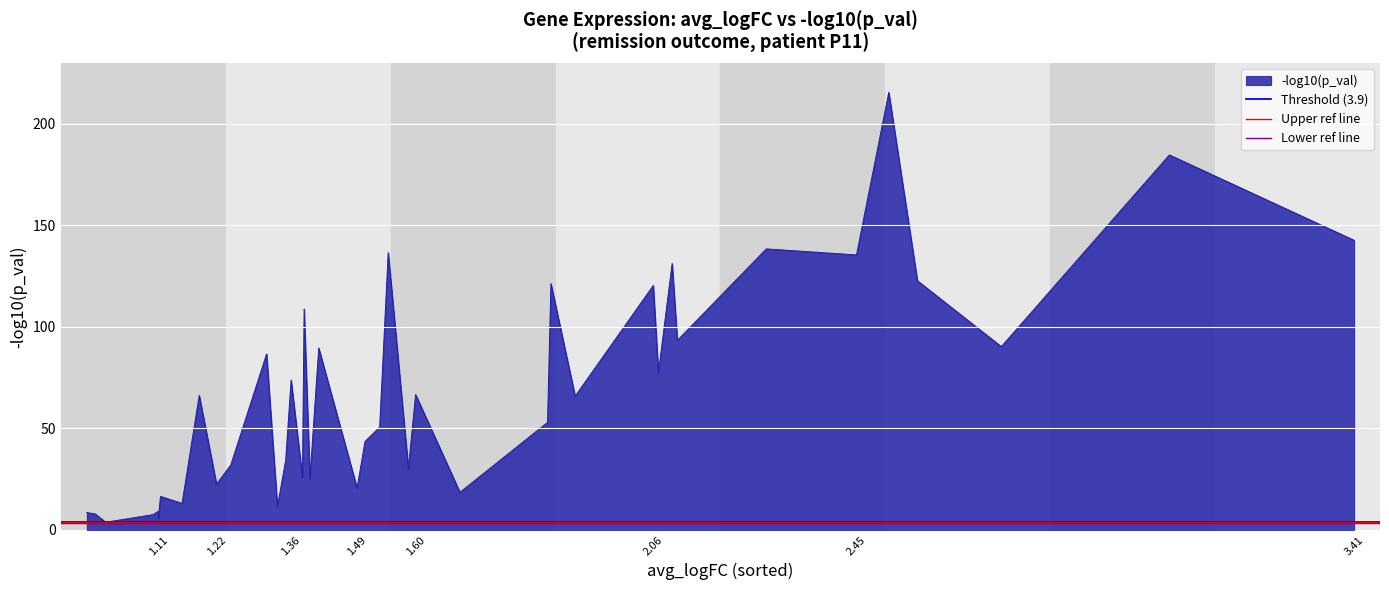

What is the sum of all Upper ref line values?

7.4